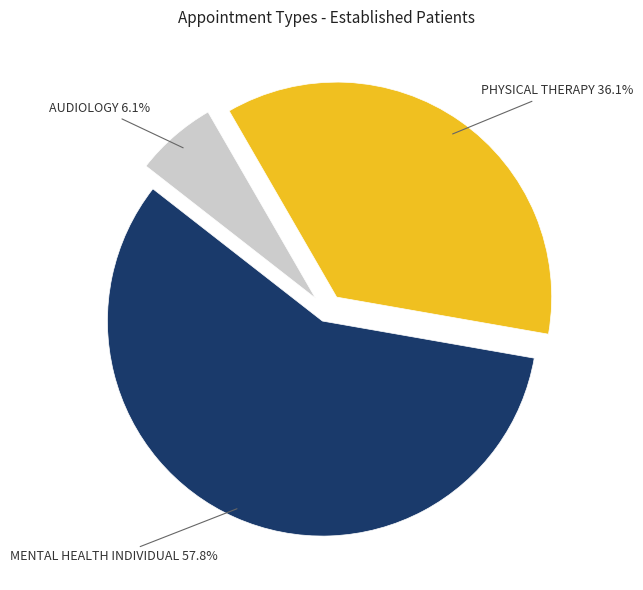

Is there any slice that represents more than half of the pie?

Yes